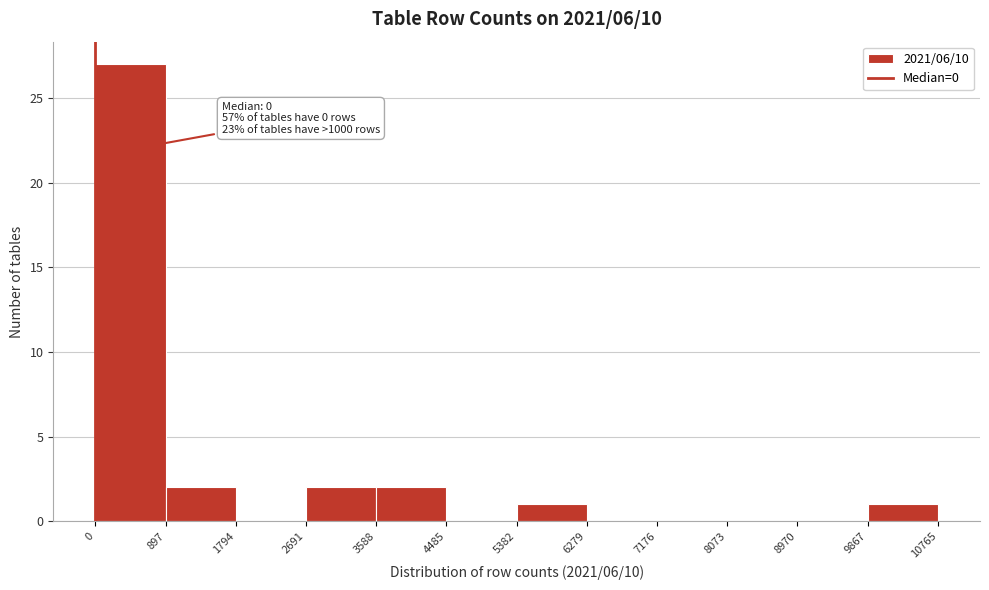

Which range on the x-axis has the tallest bar?

0 to 897